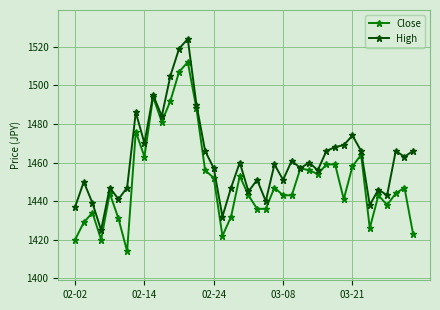

What is the sum of all High values?

58466